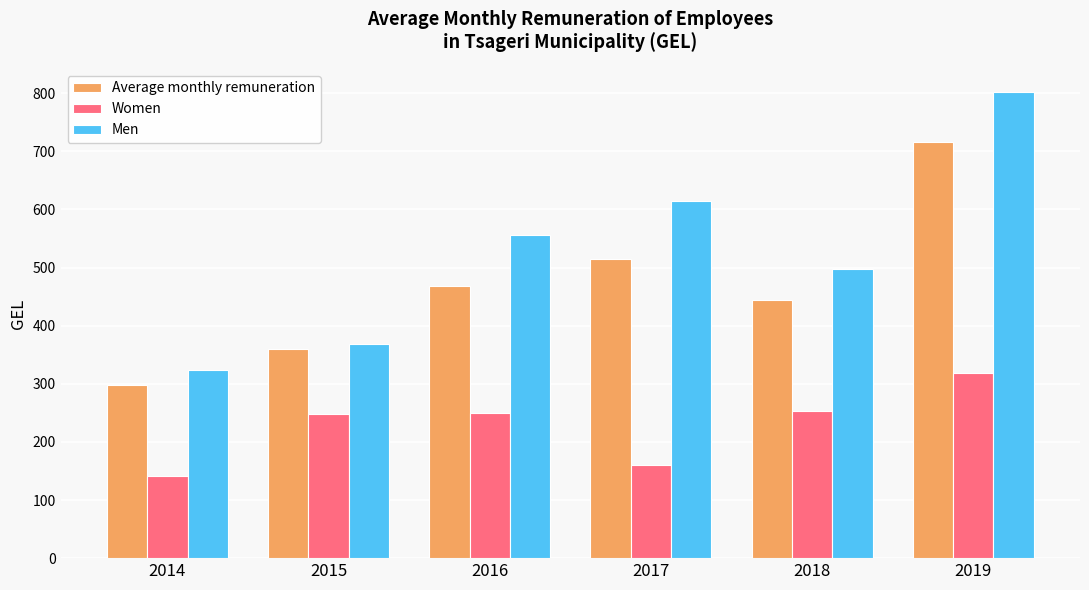

At which category is the sum across all series the highest?

2019